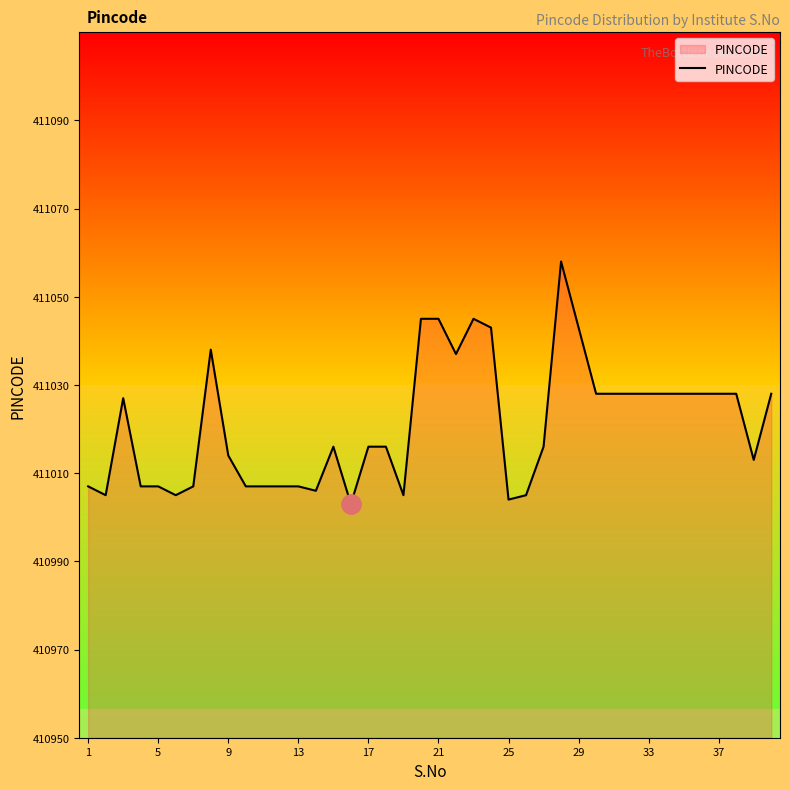

What is the difference between the maximum and minimum values?

55